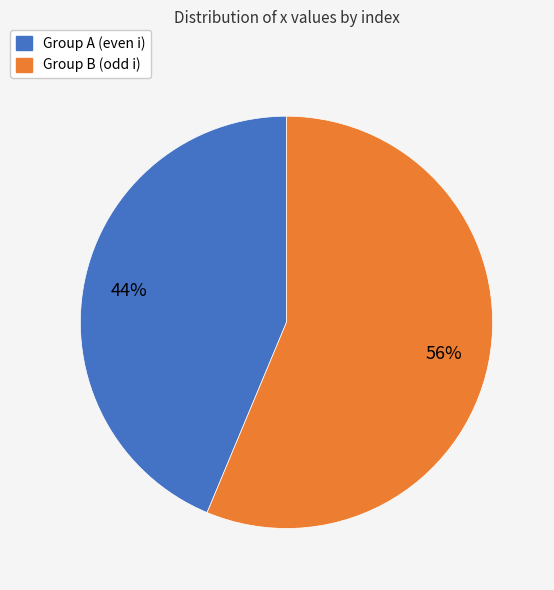

How many segments does this pie chart have?

2